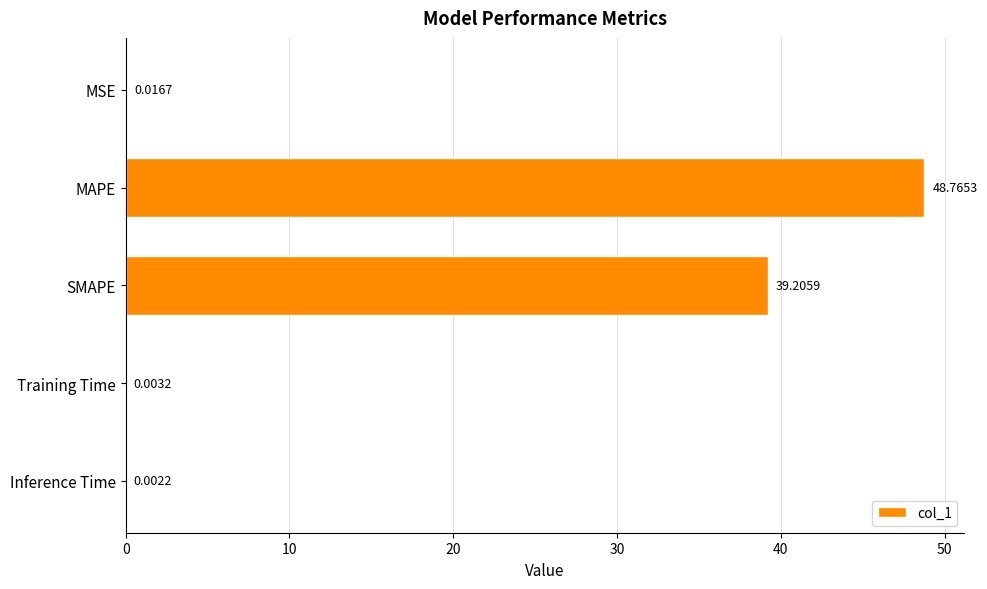

What is the sum of the values at SMAPE and Training Time?

39.2